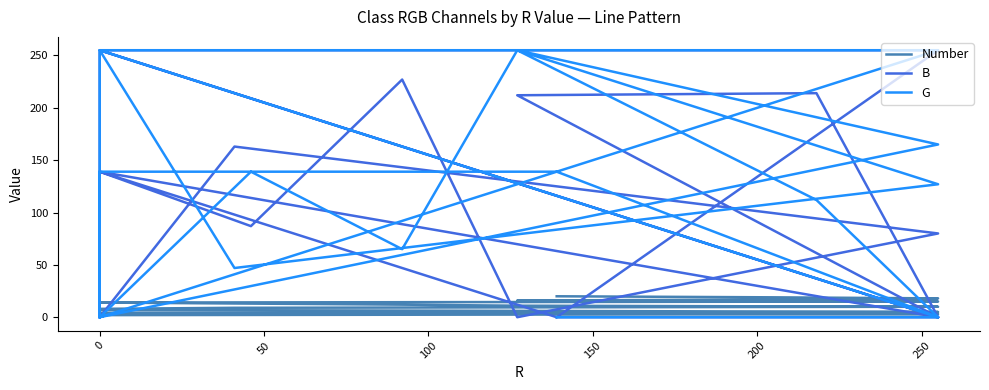

Does the chart have visible grid lines?

No